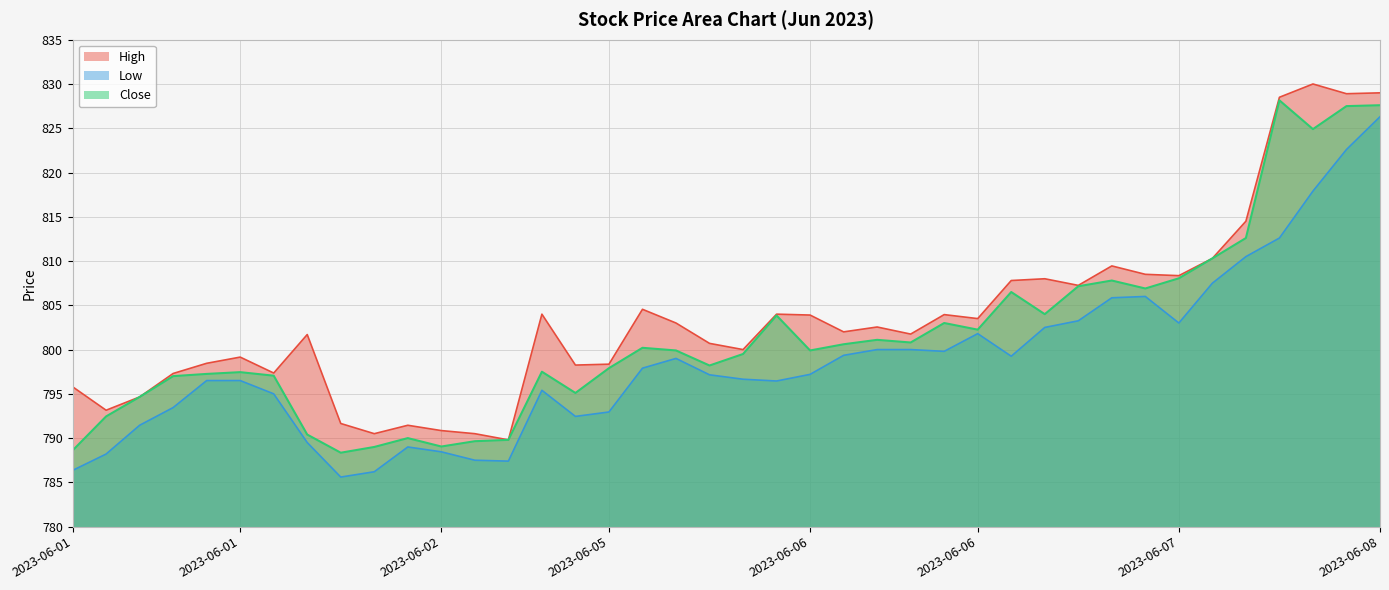

How many lines are shown in the chart?

3